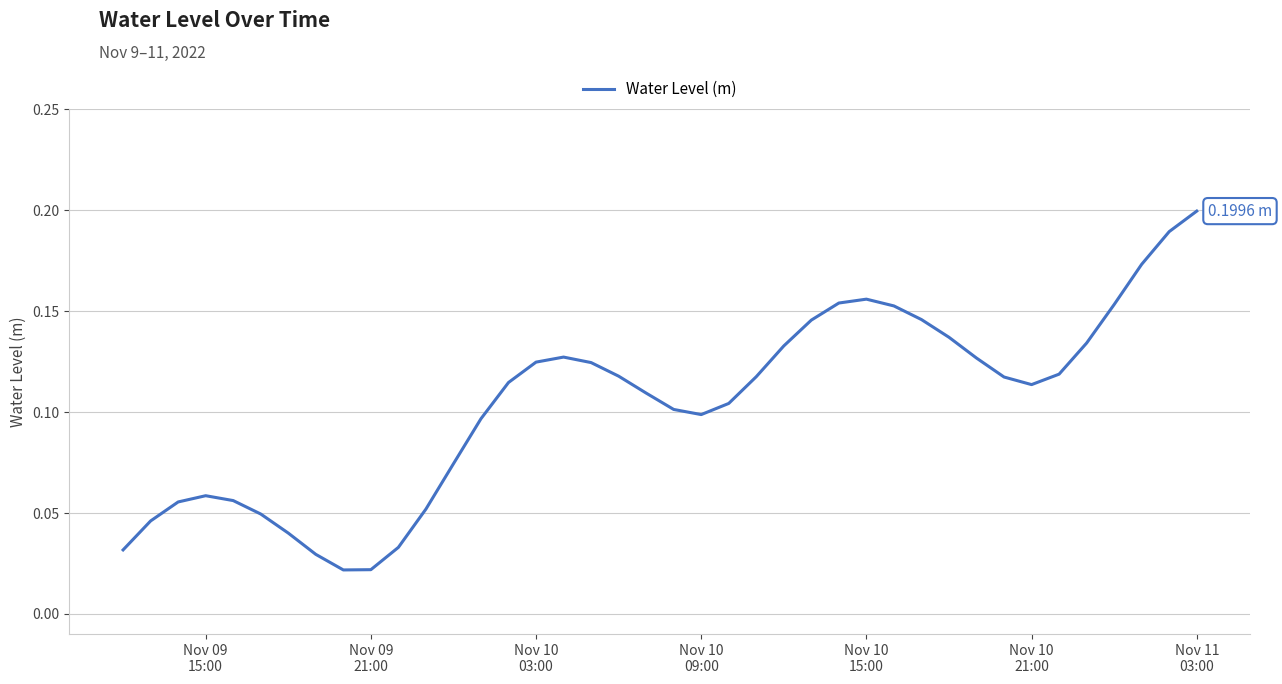

Is this an area chart (filled region under the line)?

No